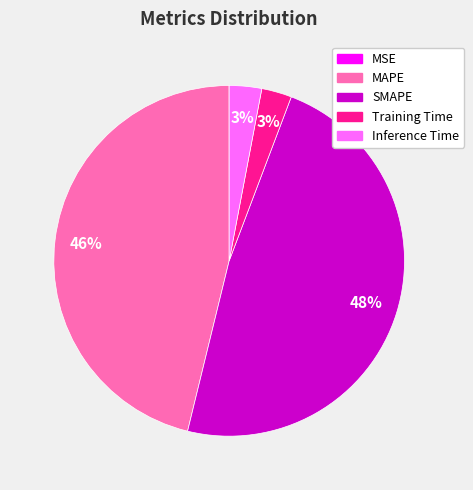

To the nearest percent, what portion does Training Time represent?

3%